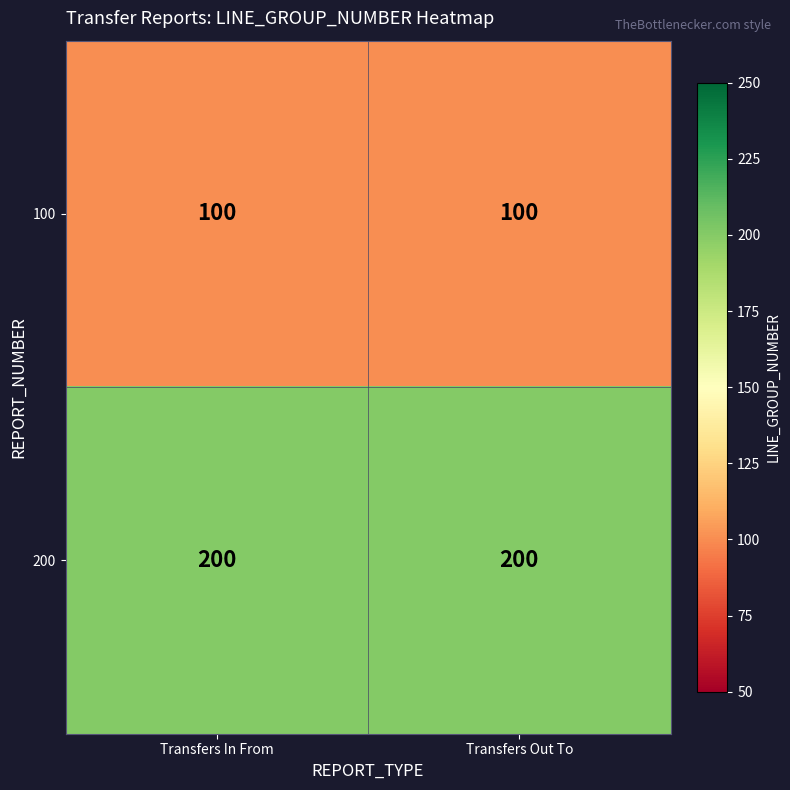

What is the sum of all 200 values?

400